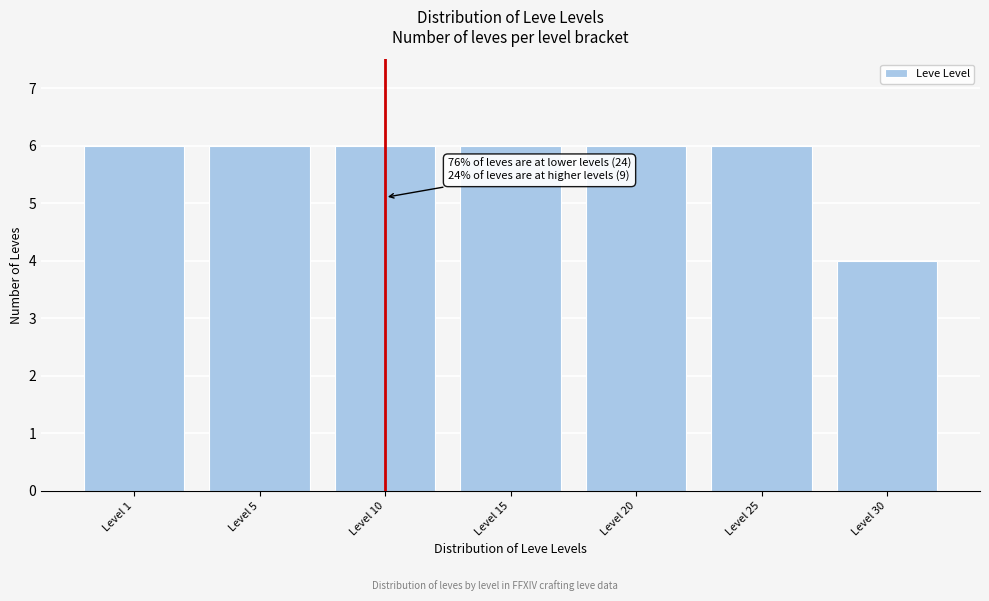

Reading left to right, transcribe all the data shown in this chart.

6	6	6	6	6	6	4